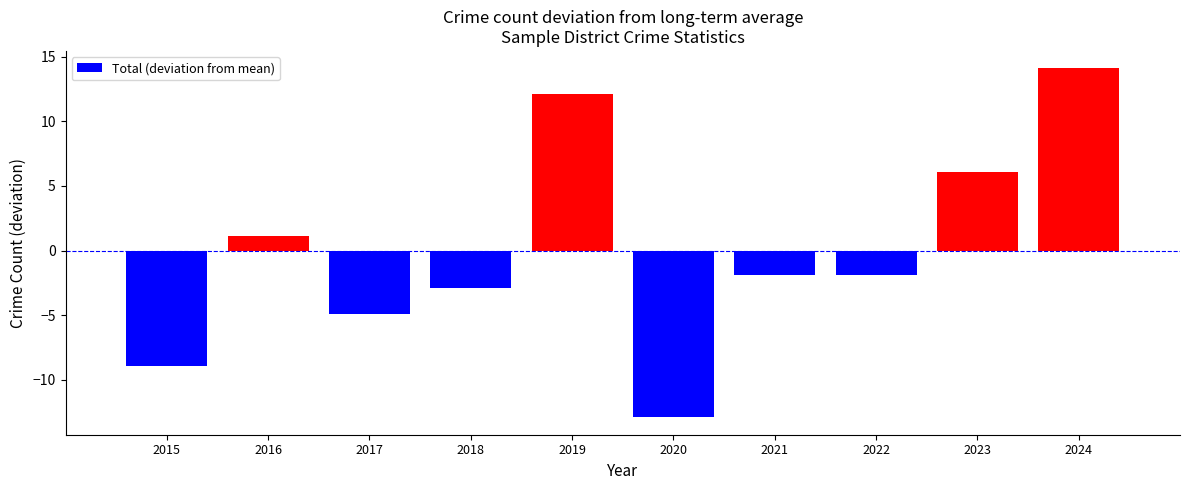

What is the minimum value shown in the chart?

-12.9